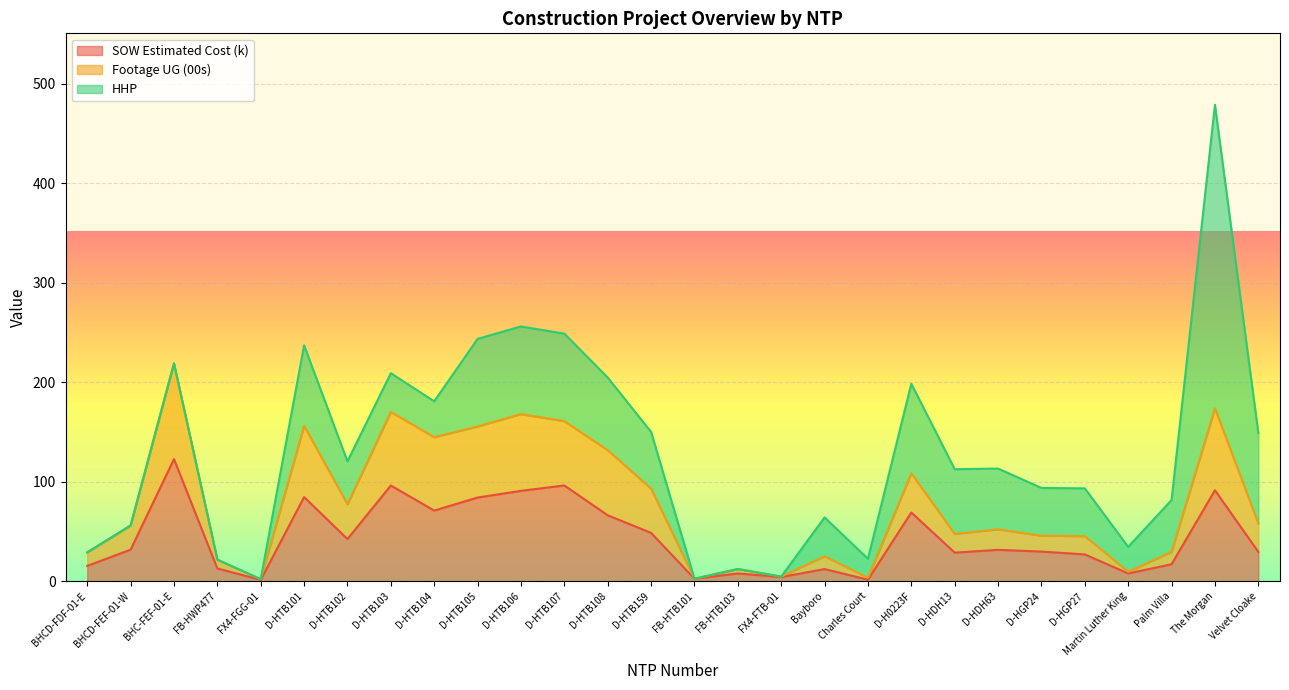

What is the total value across all series at D-HTB106?

256.0